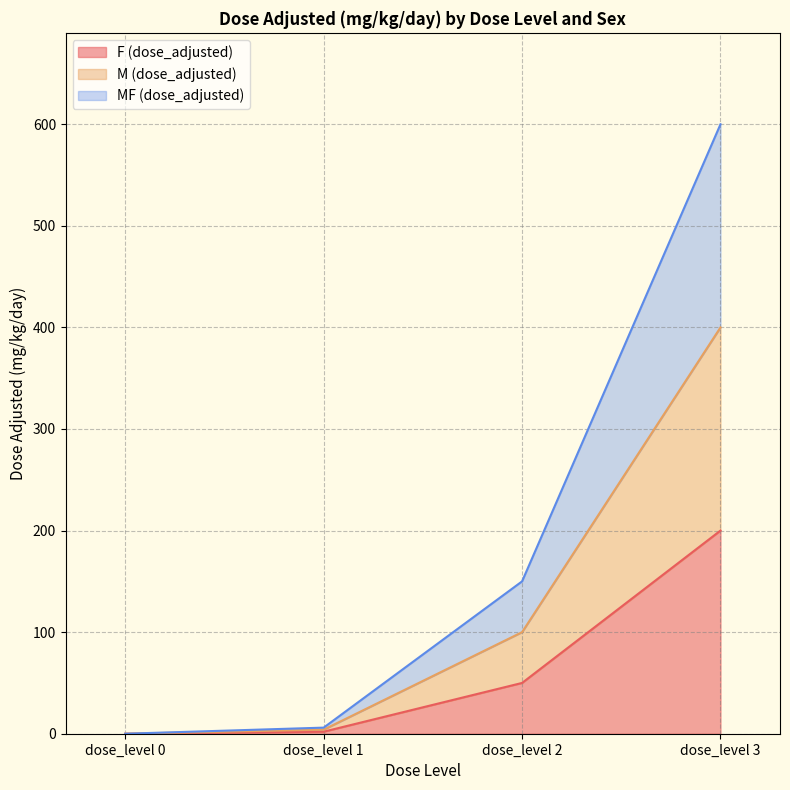

How many categories are shown in the chart?

4